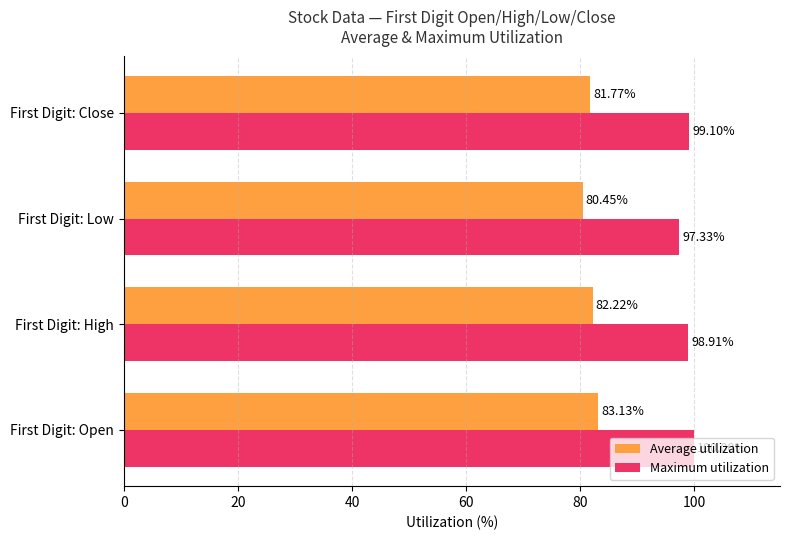

Is the value of Average utilization at First Digit: High greater than the value of Maximum utilization at First Digit: High?

No